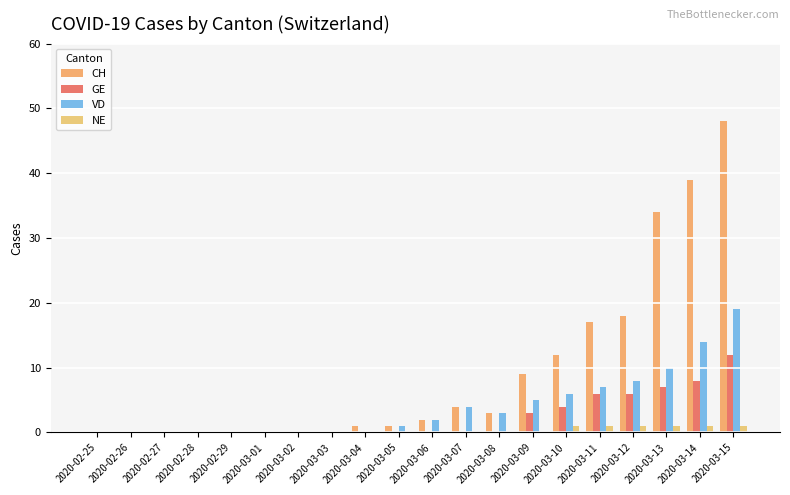

Which series changed the most between 2020-02-27 and 2020-03-10?

CH